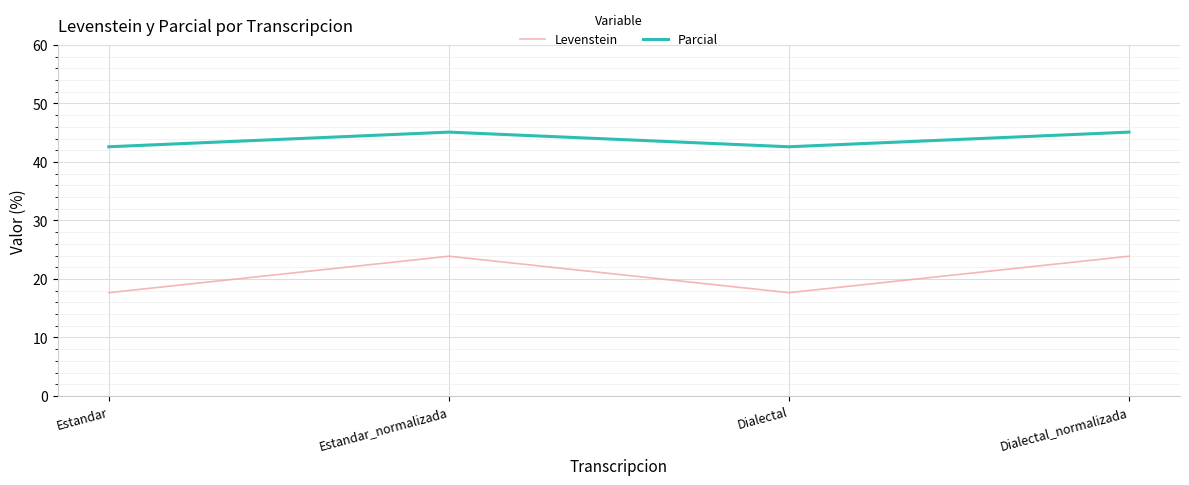

The Parcial series shows 45.1 at Dialectal_normalizada. True or false?

True